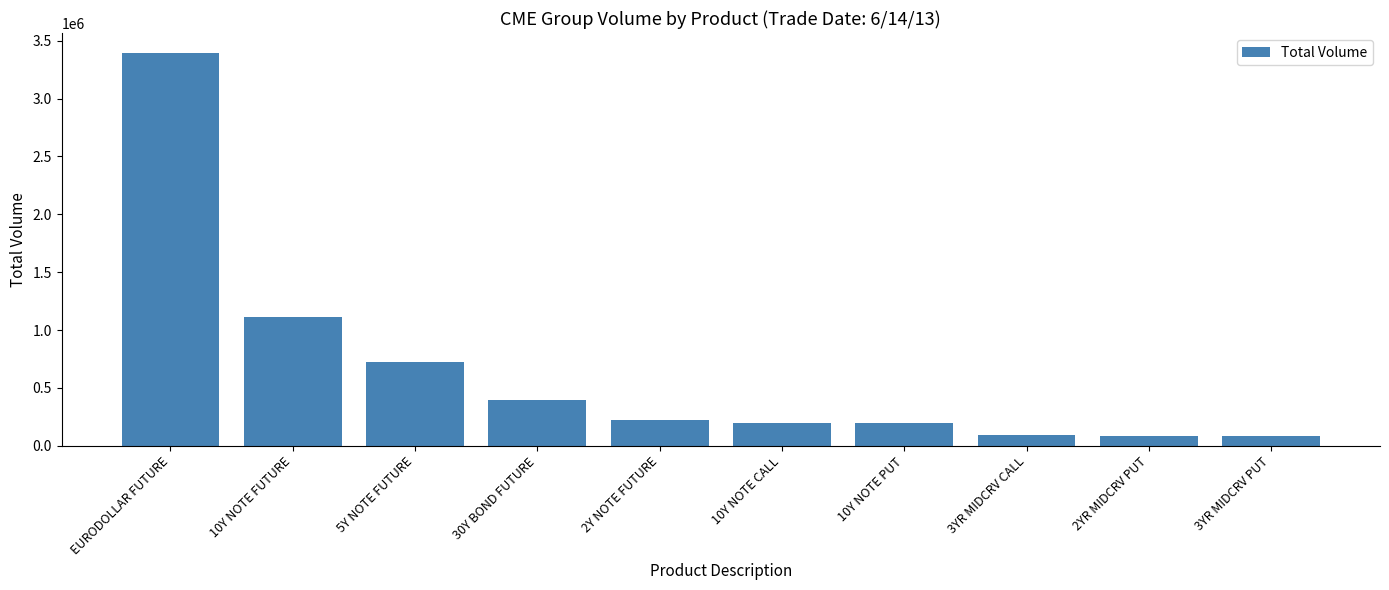

What is the difference between the second highest and minimum values?

1027001